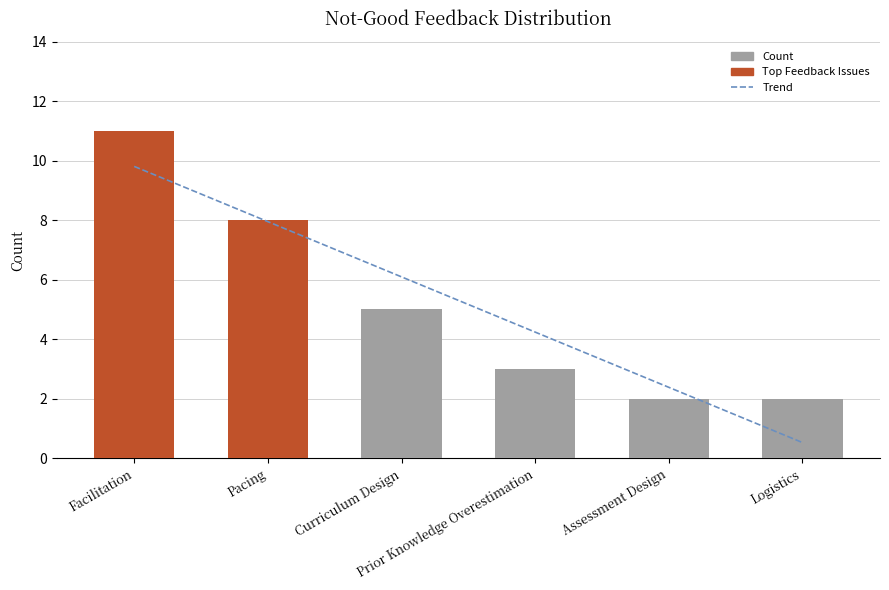

At which label is Count closest to 6?

Curriculum Design